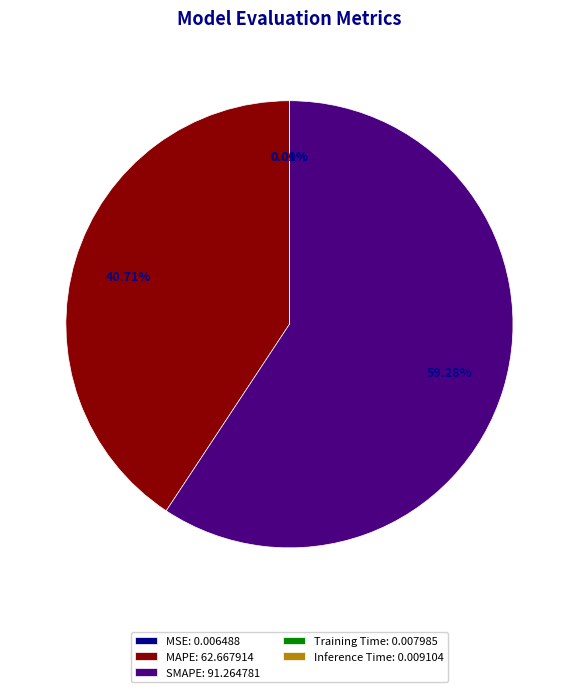

Which category accounts for the majority?

SMAPE